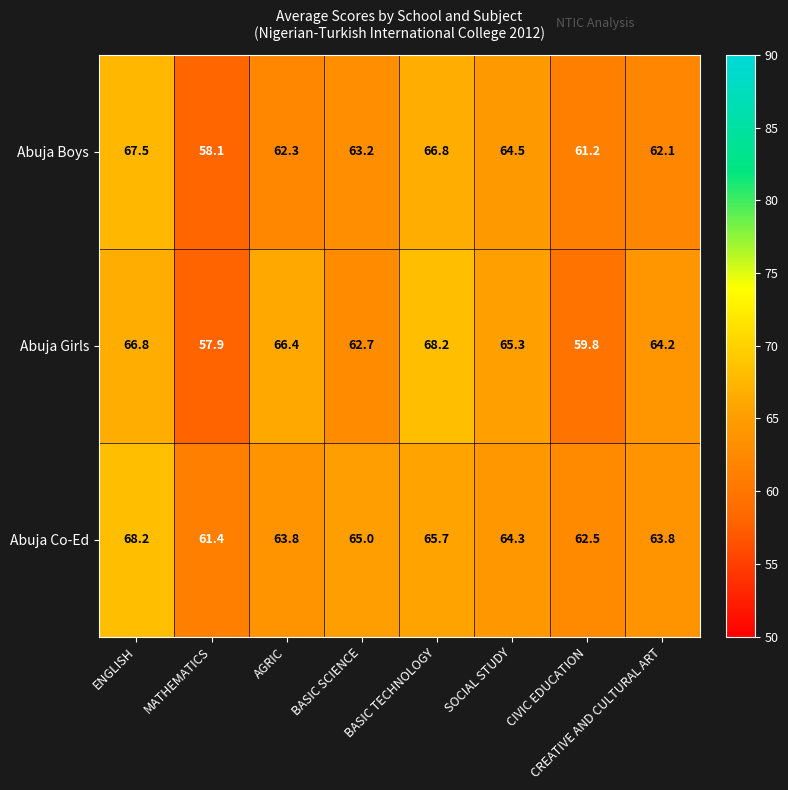

Is it true that Abuja Co-Ed equals 15.1 at SOCIAL STUDY?

False